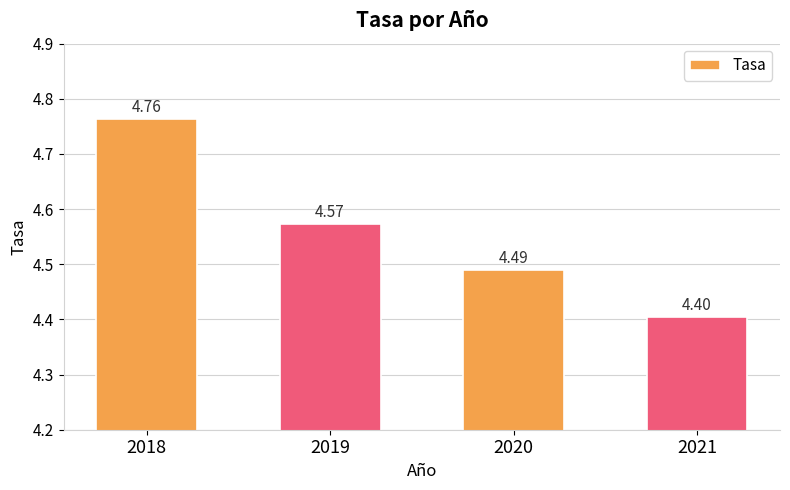

Rank the categories by value from highest to lowest.

2018, 2019, 2020, 2021